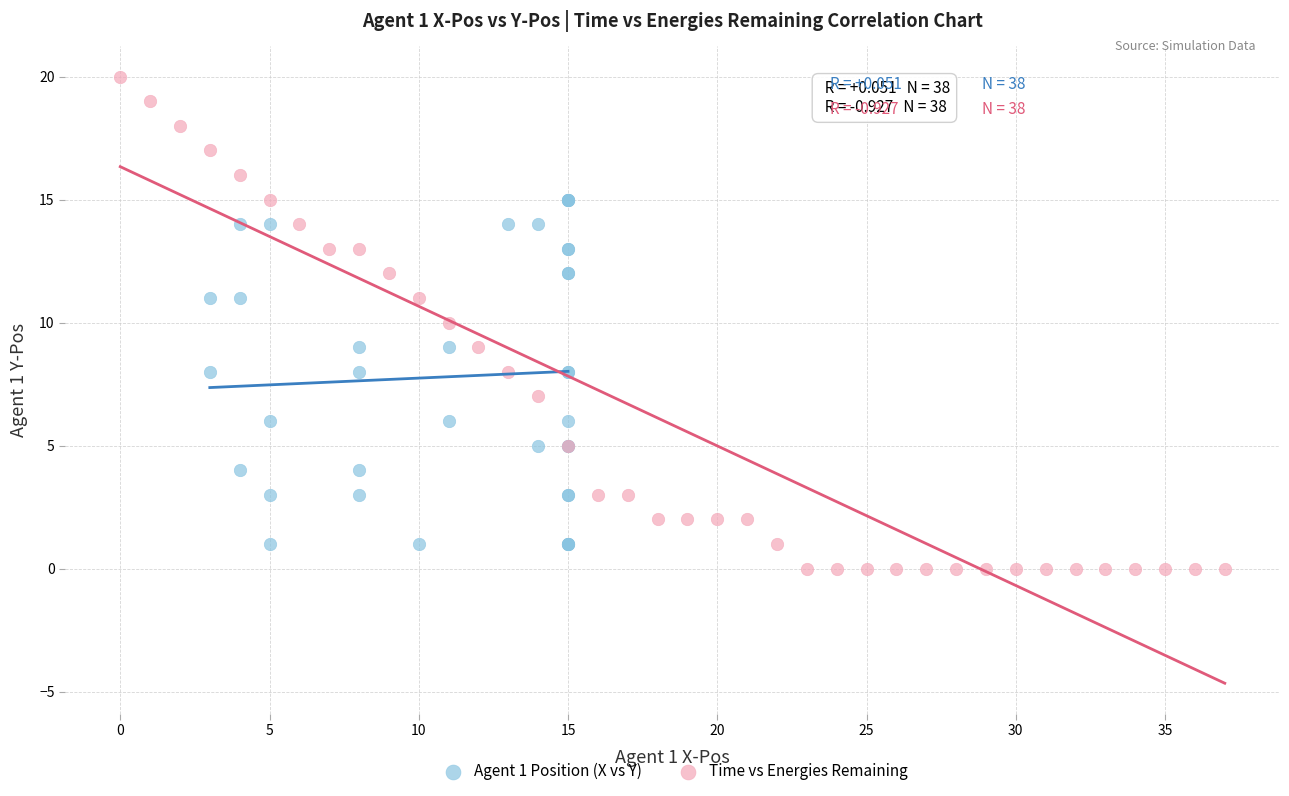

What are all the series names shown in the legend?

Agent 1 Position (X vs Y), Time vs Energies Remaining